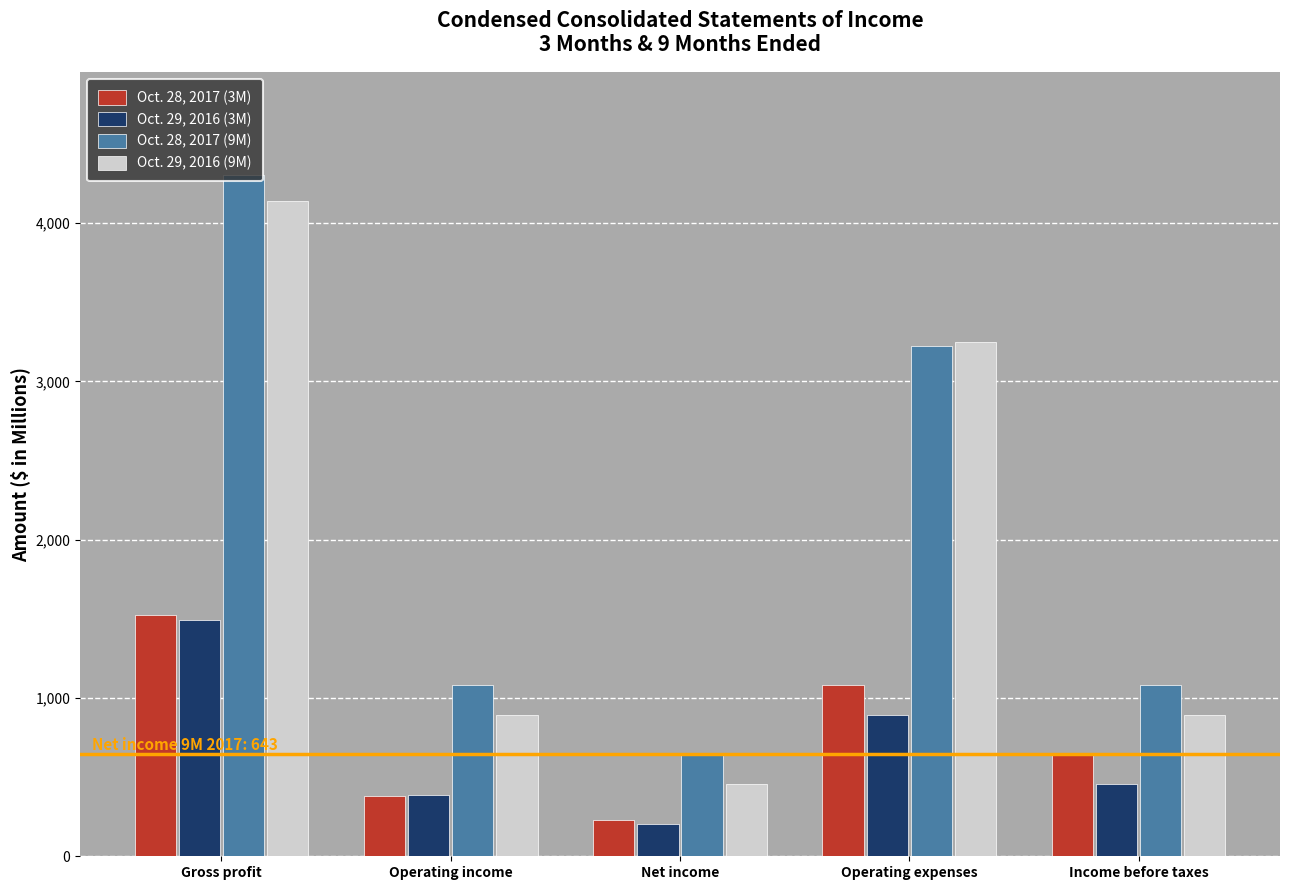

At how many categories does at least one series exceed 2197?

2